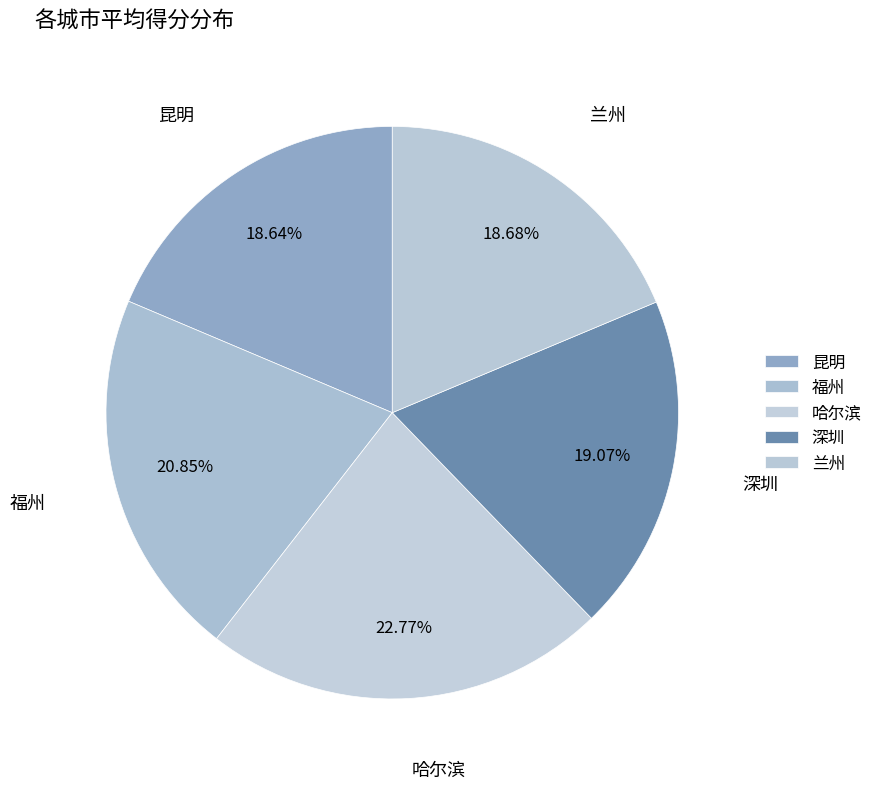

Count the number of slices in the pie.

5